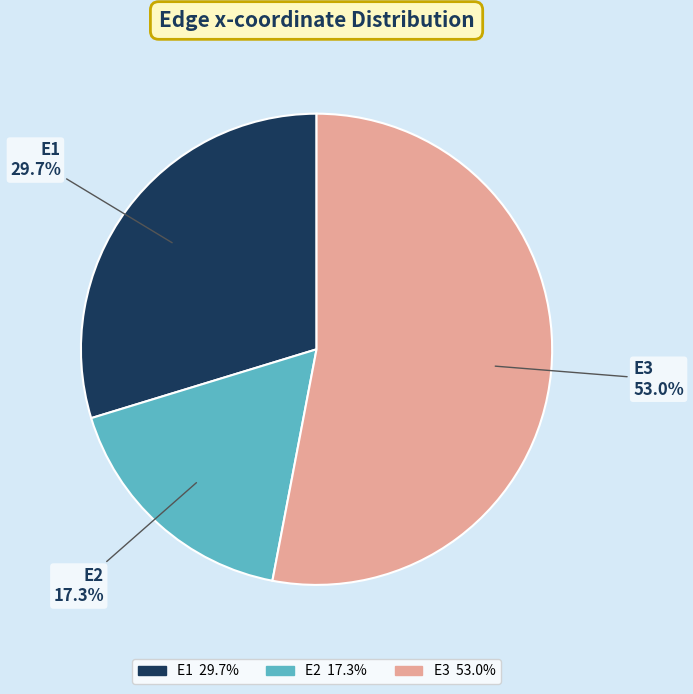

True or false: E2 accounts for 5% of the total.

False